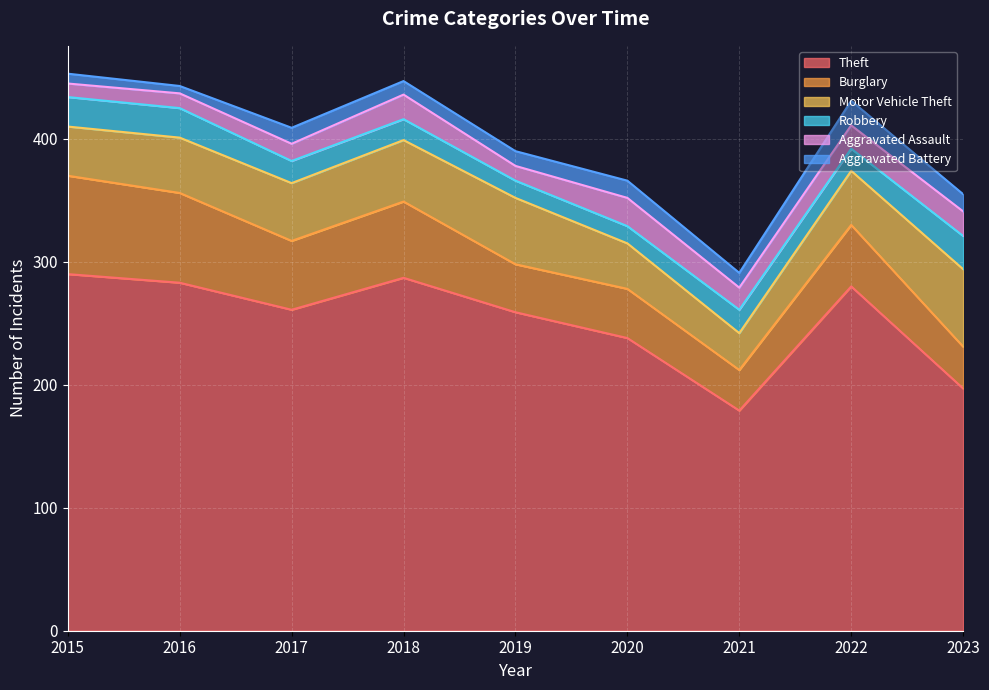

Reading left to right, list all the values displayed in this chart.

Theft: 2015=290	2016=283	2017=261	2018=287	2019=259	2020=238	2021=179	2022=280	2023=197
Burglary: 2015=80	2016=73	2017=56	2018=62	2019=39	2020=40	2021=33	2022=50	2023=34
Motor Vehicle Theft: 2015=40	2016=45	2017=47	2018=50	2019=54	2020=37	2021=30	2022=44	2023=63
Robbery: 2015=24	2016=24	2017=18	2018=17	2019=14	2020=14	2021=19	2022=18	2023=27
Aggravated Assault: 2015=11	2016=12	2017=14	2018=20	2019=12	2020=23	2021=18	2022=19	2023=20
Aggravated Battery: 2015=8	2016=6	2017=13	2018=11	2019=12	2020=14	2021=12	2022=20	2023=14